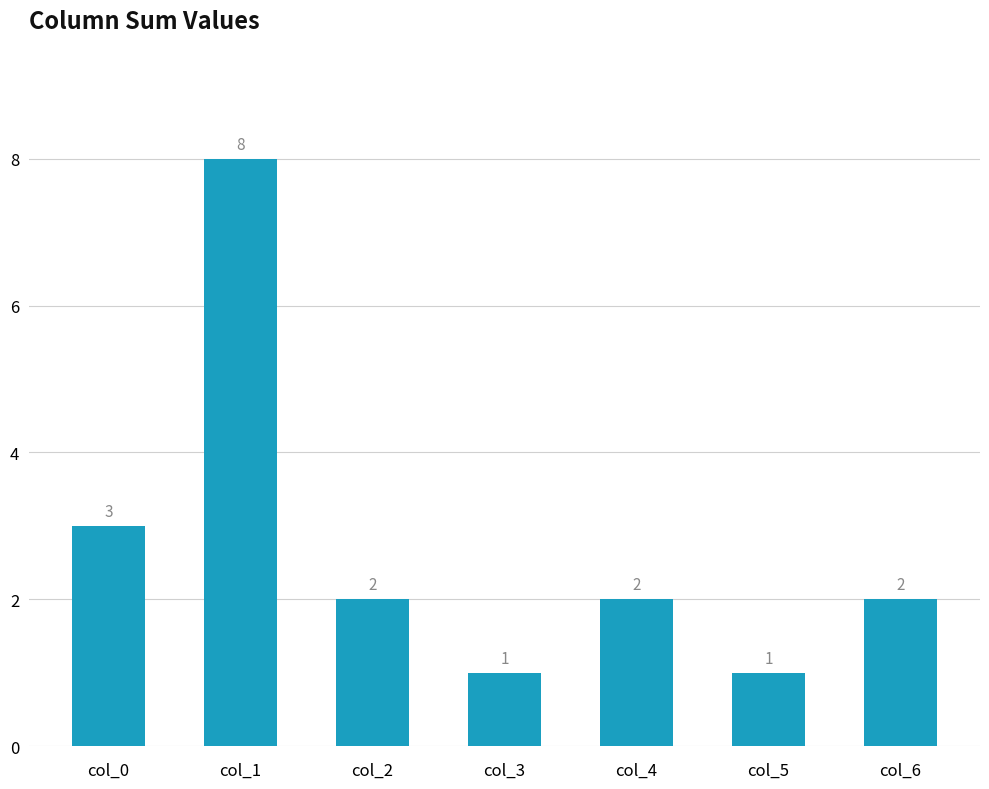

What is the sum of all values?

19